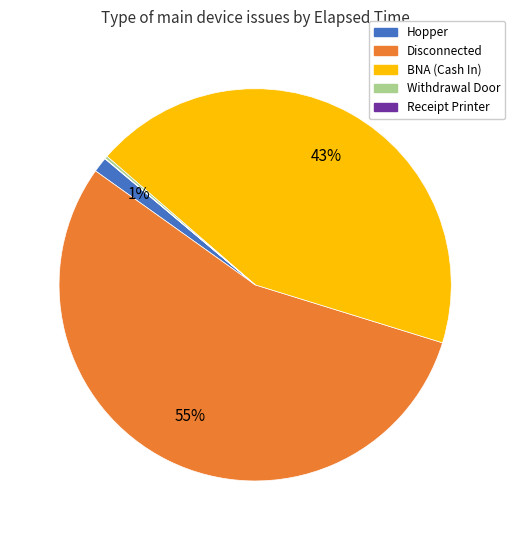

Does any single category account for the majority?

Yes